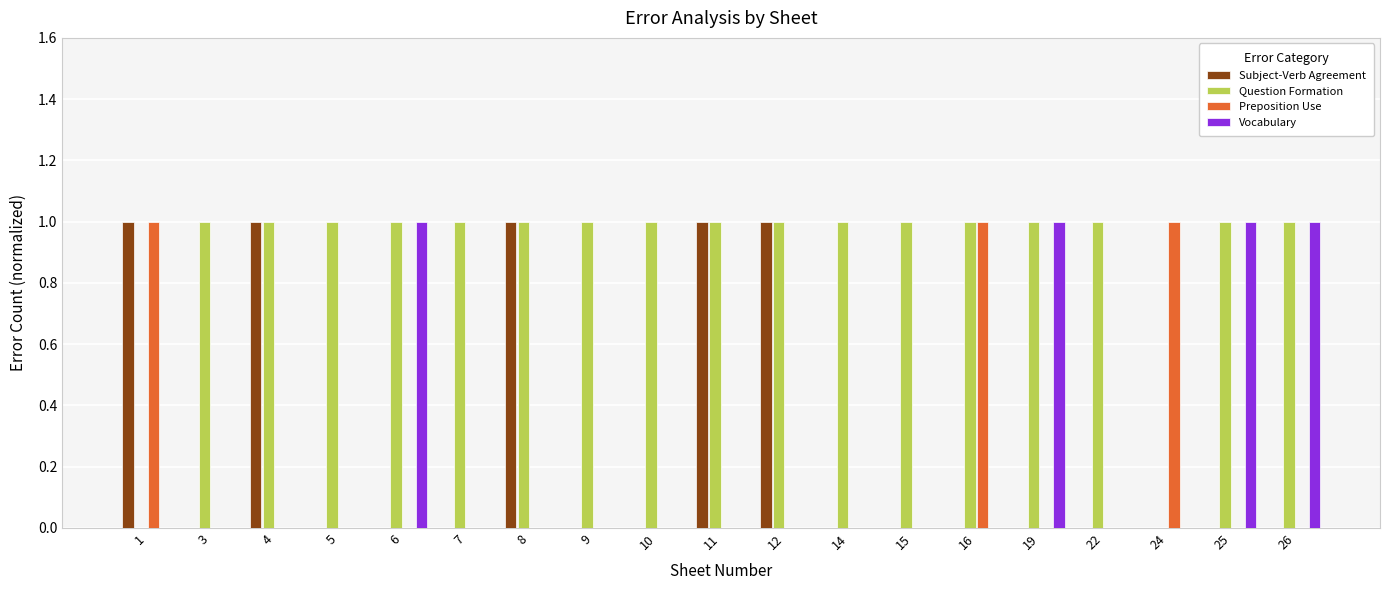

Count the number of data series in this chart.

4